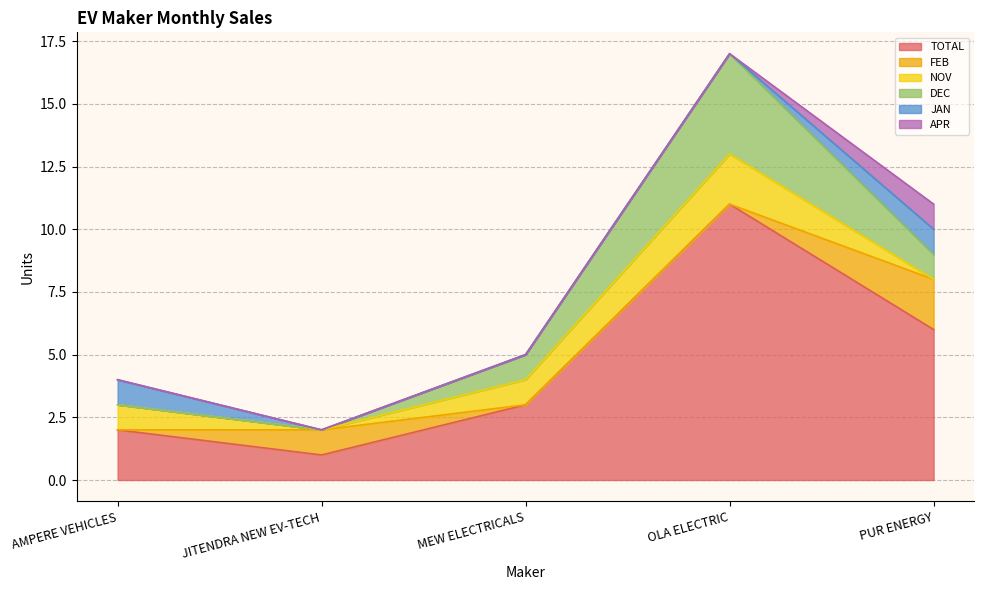

What is the spread (max minus min) of values at PUR ENERGY?

6